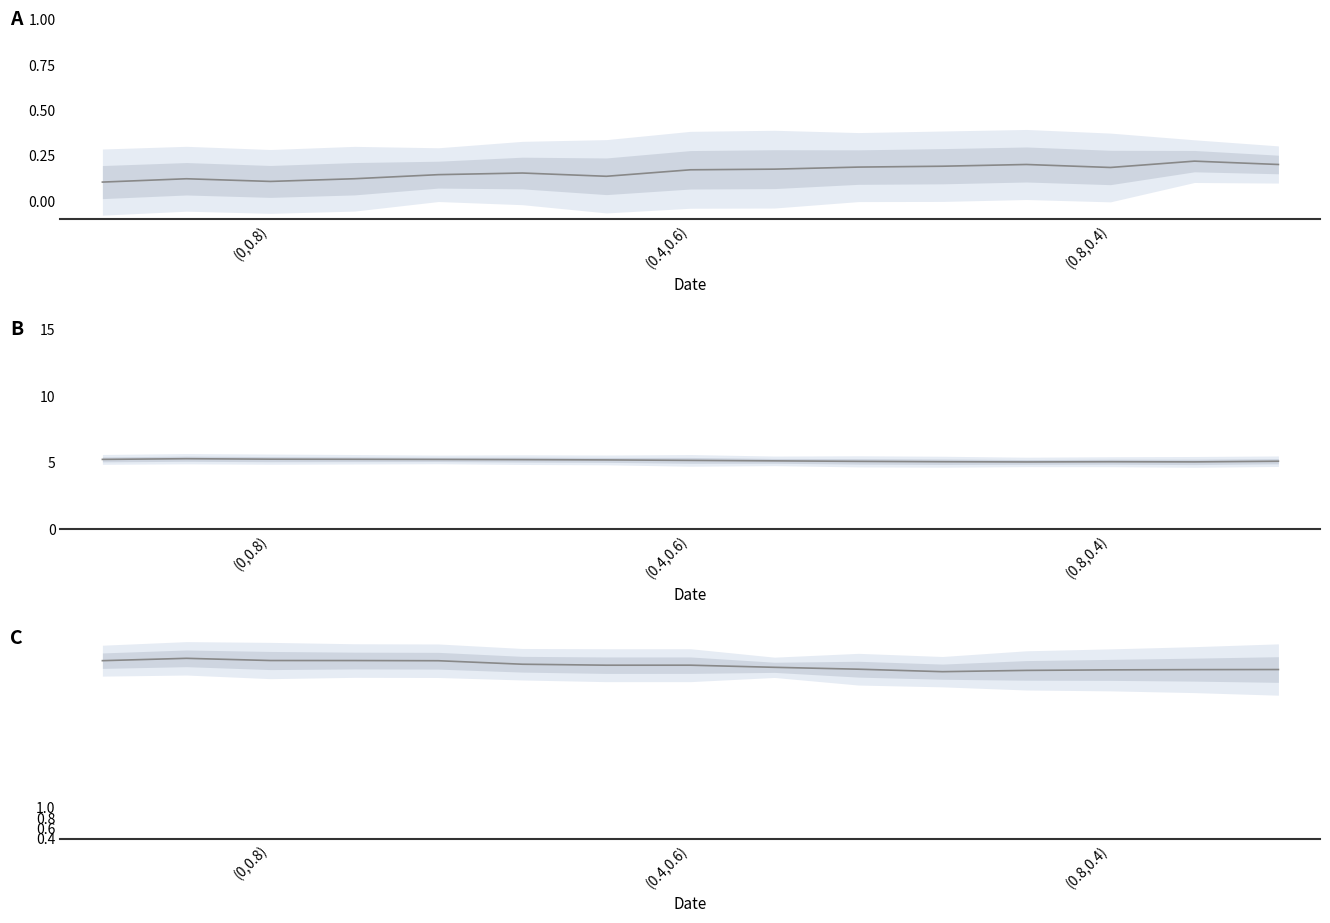

True or false: col_3 and col_1 intersect in this chart.

False